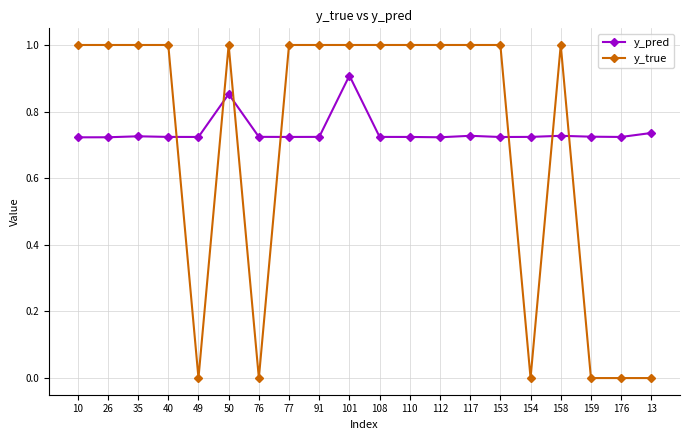

Between which two adjacent categories do y_true and y_pred first intersect?

40 and 49